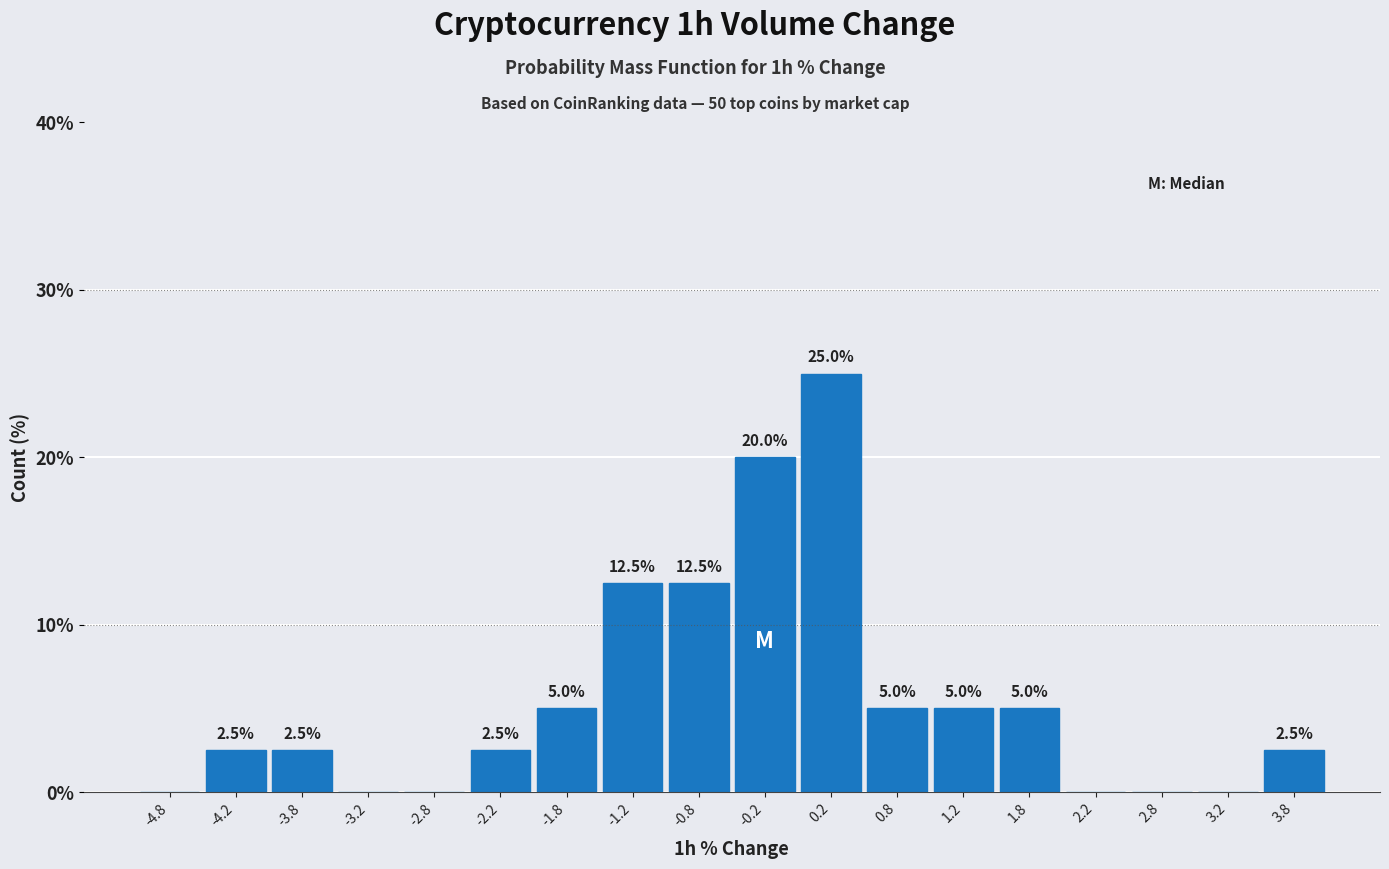

Over which range of the x-axis is the bar tallest?

0.0 to 0.5